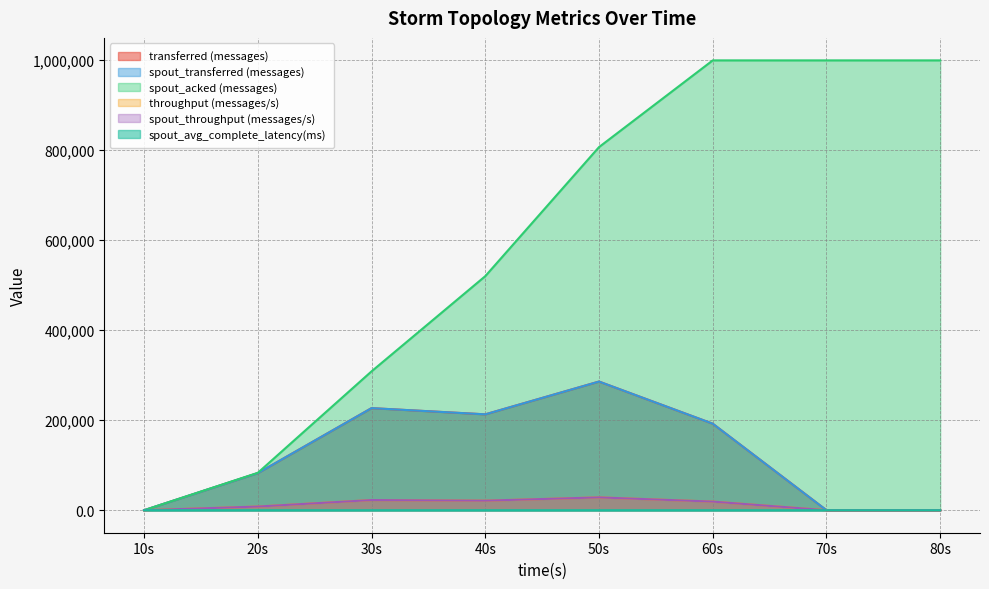

Rank the series at 30s from lowest to highest value.

spout_avg_complete_latency(ms), throughput (messages/s), spout_throughput (messages/s), transferred (messages), spout_transferred (messages), spout_acked (messages)